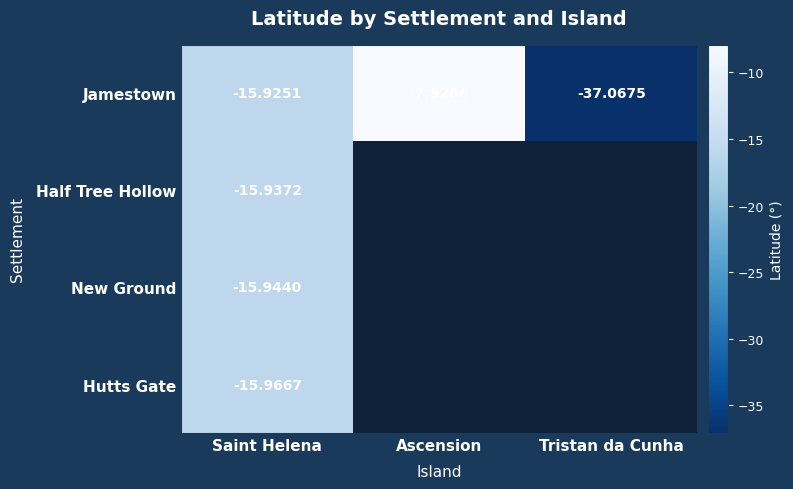

Which category has the highest value in the Jamestown series?

Ascension